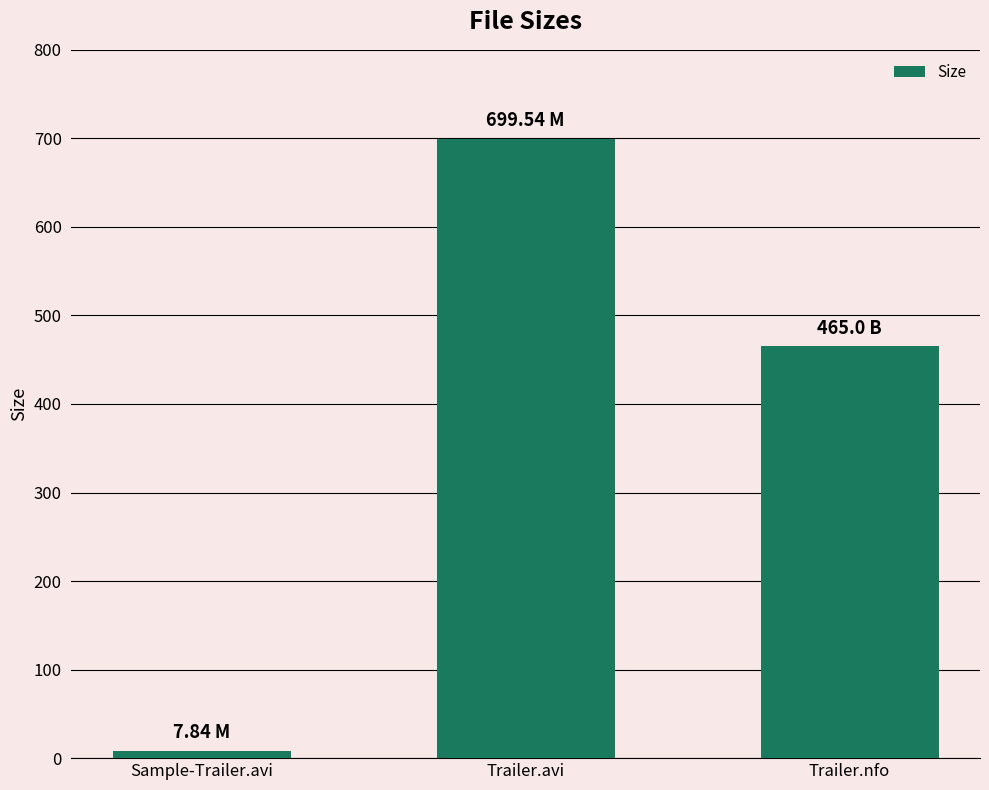

At which category does the chart reach its peak across all series?

Trailer.avi